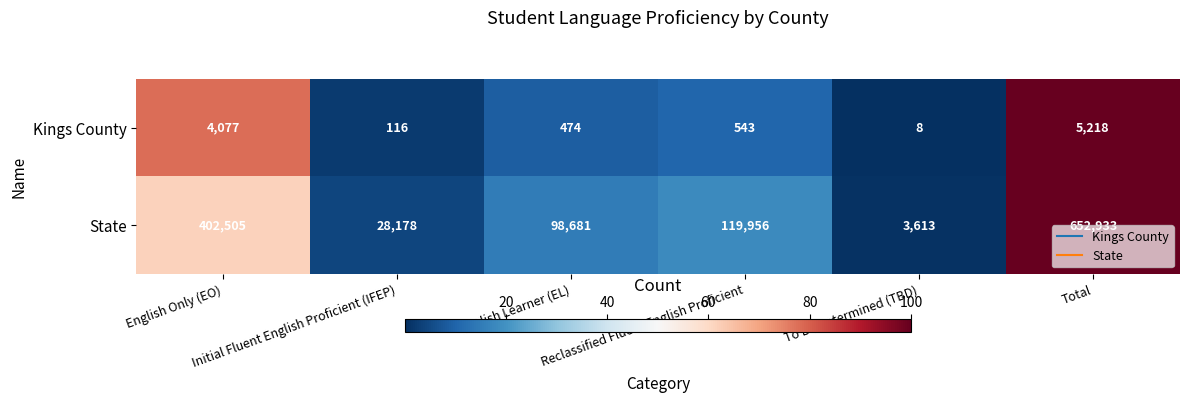

Which series has the largest total across all categories?

State